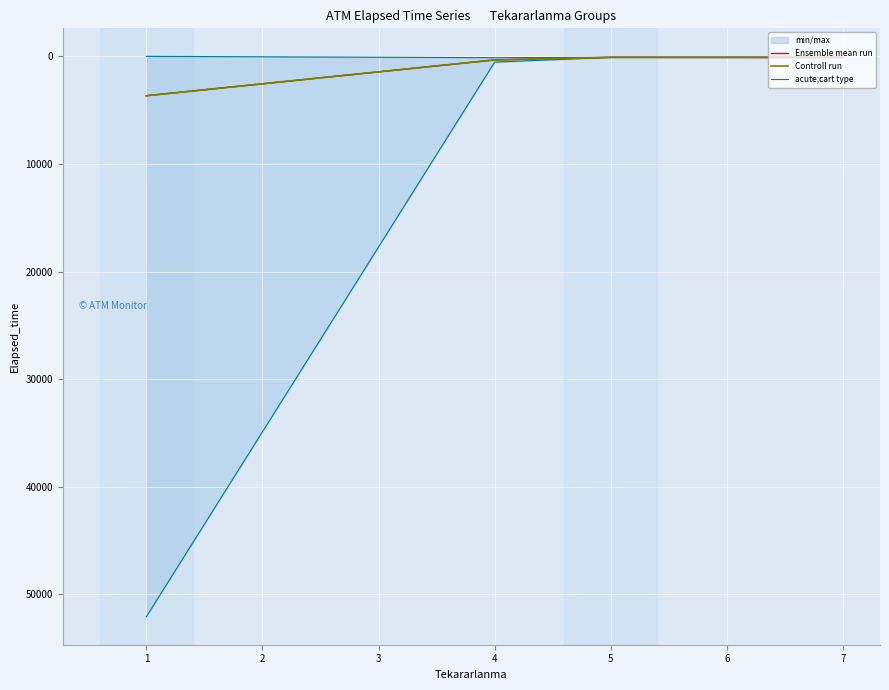

What is the sum of all acute;cart type values?

4187.2